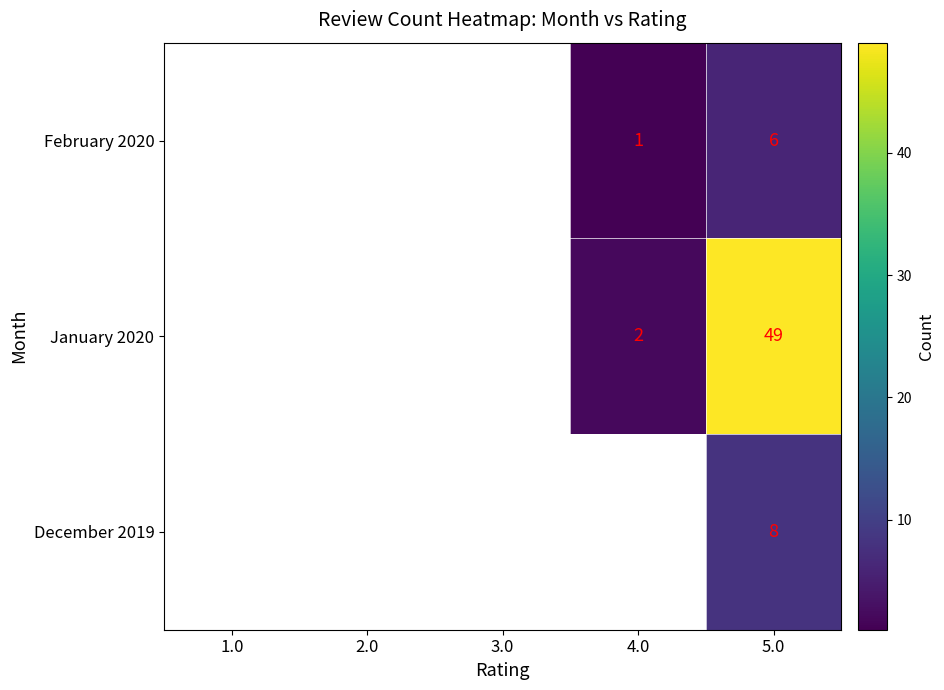

What is the total value across all series at 5.0?

63